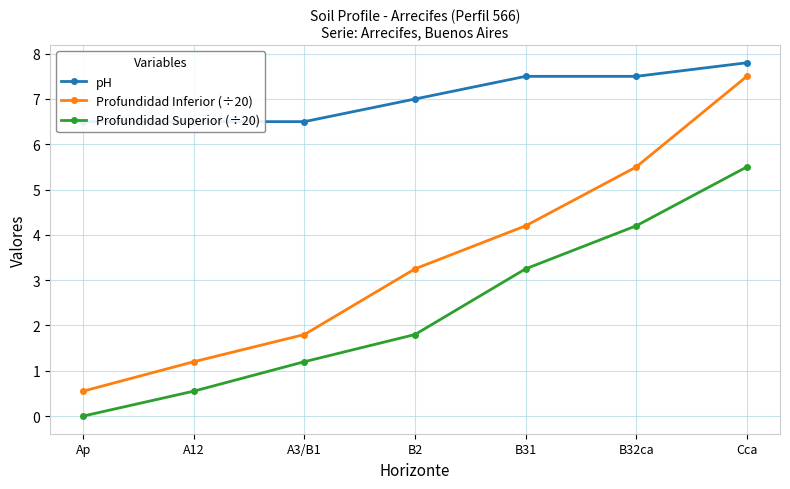

Rank the series at B31 from lowest to highest value.

Profundidad Superior (÷20), Profundidad Inferior (÷20), pH